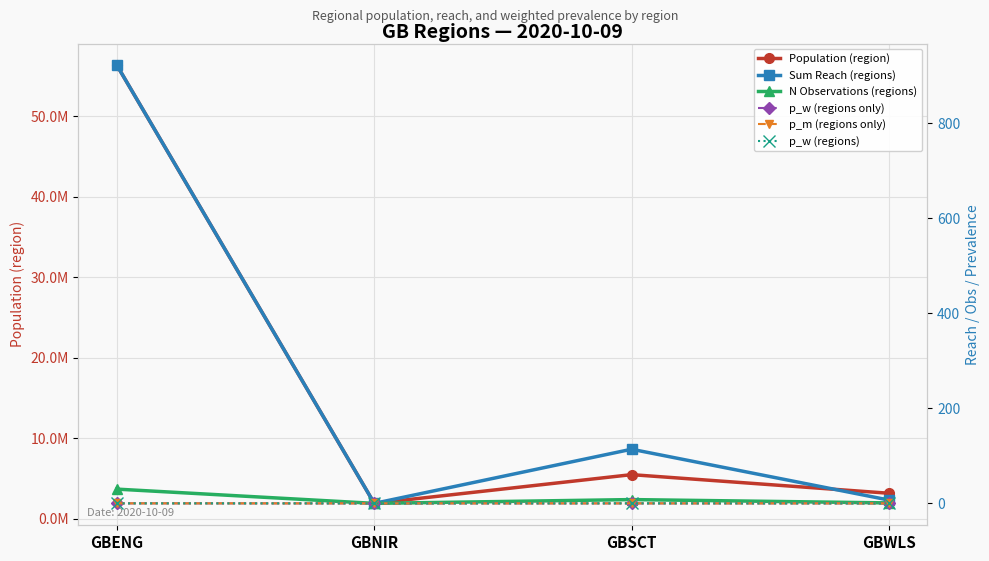

Between GBNIR and GBSCT, which is larger?

GBSCT